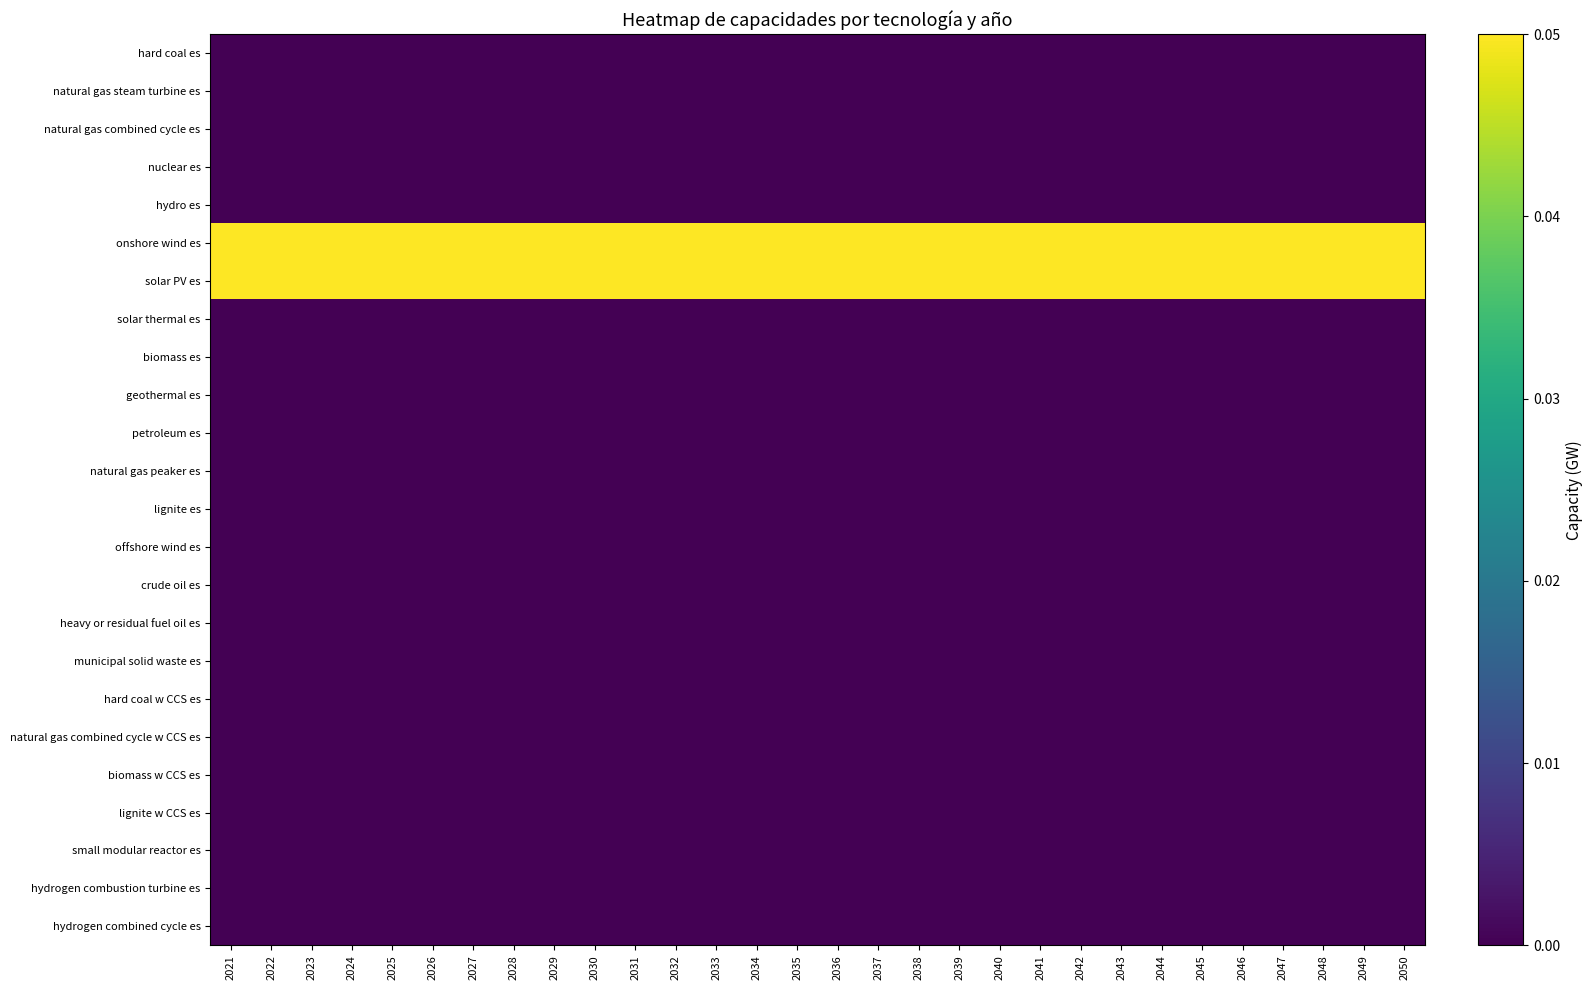

How many data points does each series have?

30